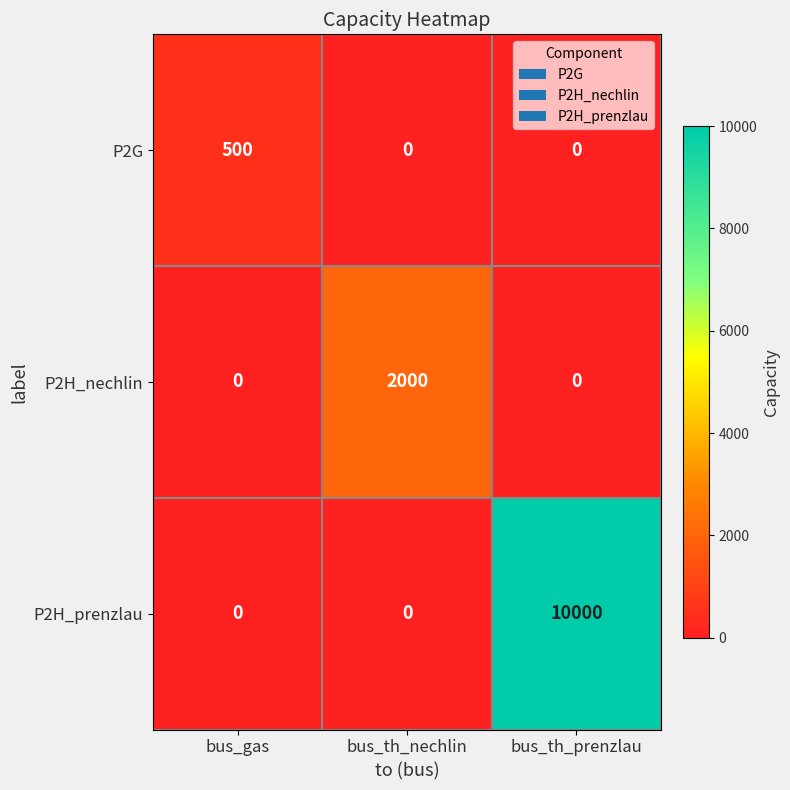

What is the sum of the P2G values at bus_th_prenzlau and bus_gas?

500